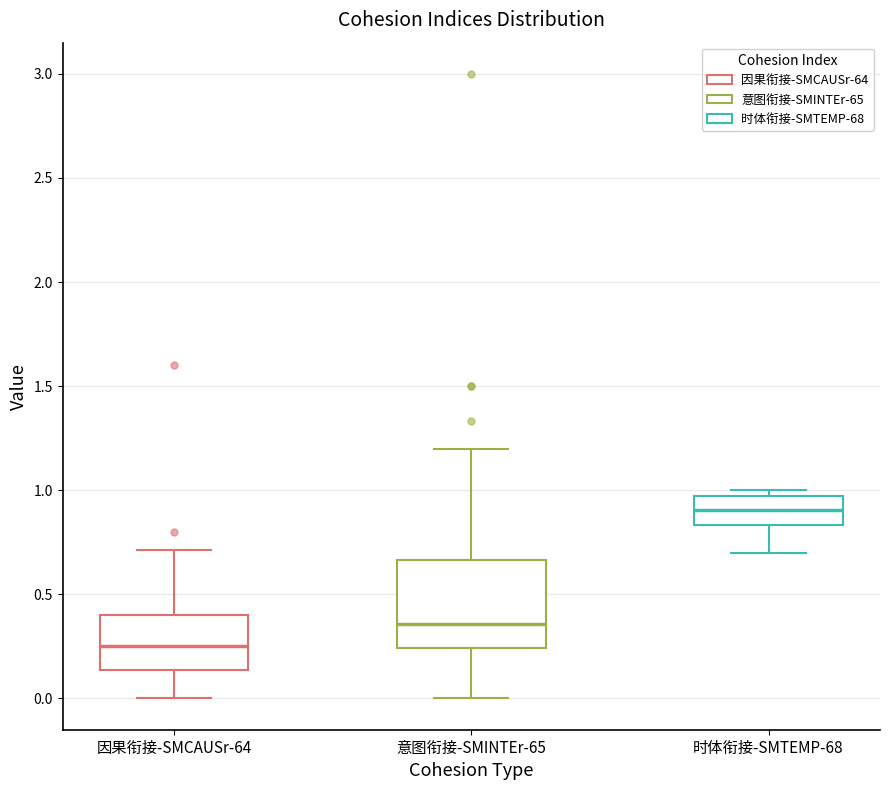

Where is the lower edge of the box for 因果衔接-SMCAUSr-64 on the y-axis? The values are not printed on the chart, so give them approximately, as read against the axis.

0.15